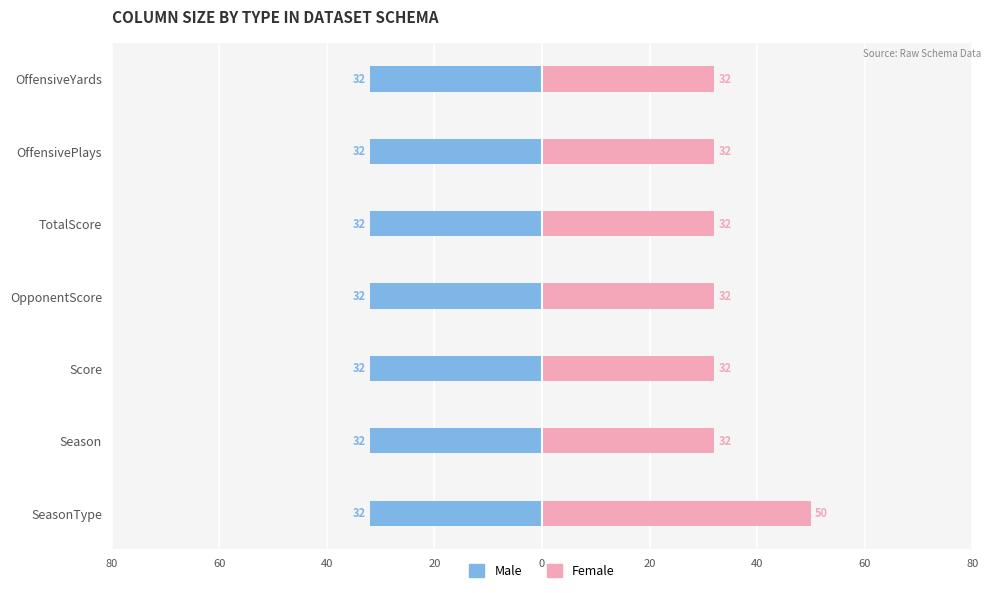

What is the difference between the highest and lowest values at 20?

31.6